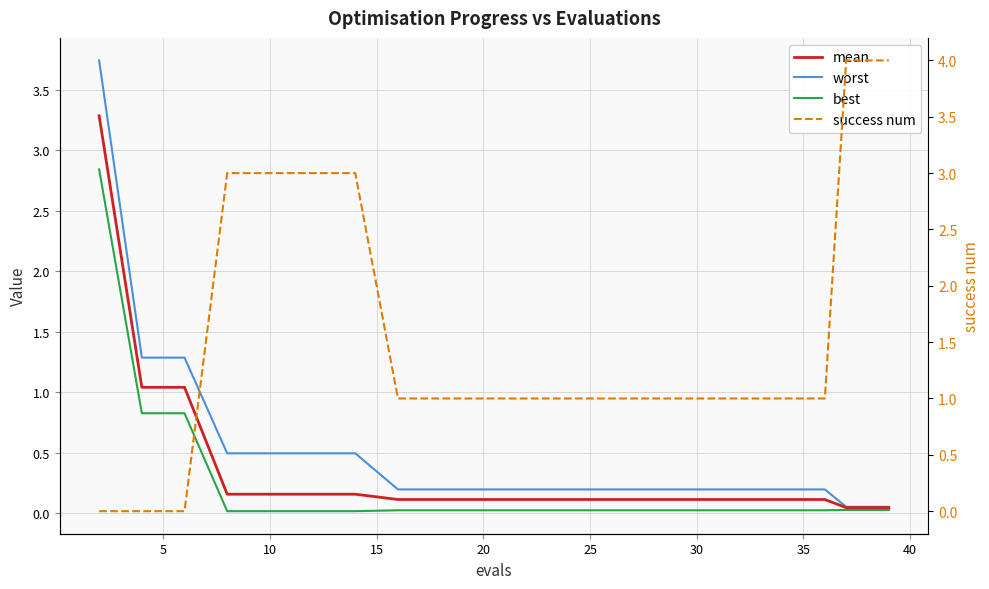

What are all the series names shown in the legend?

mean, worst, best, success num